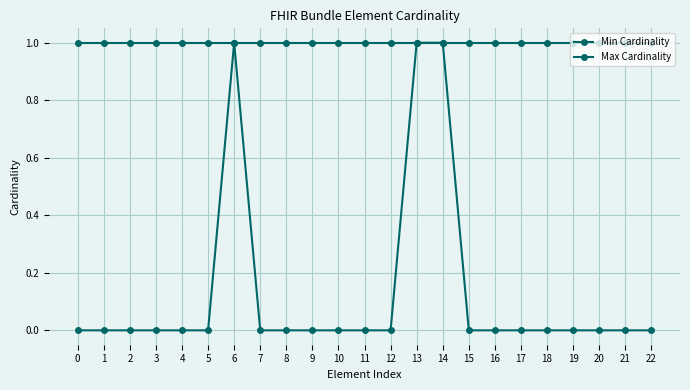

The Min Cardinality series shows 0 at 11. True or false?

True